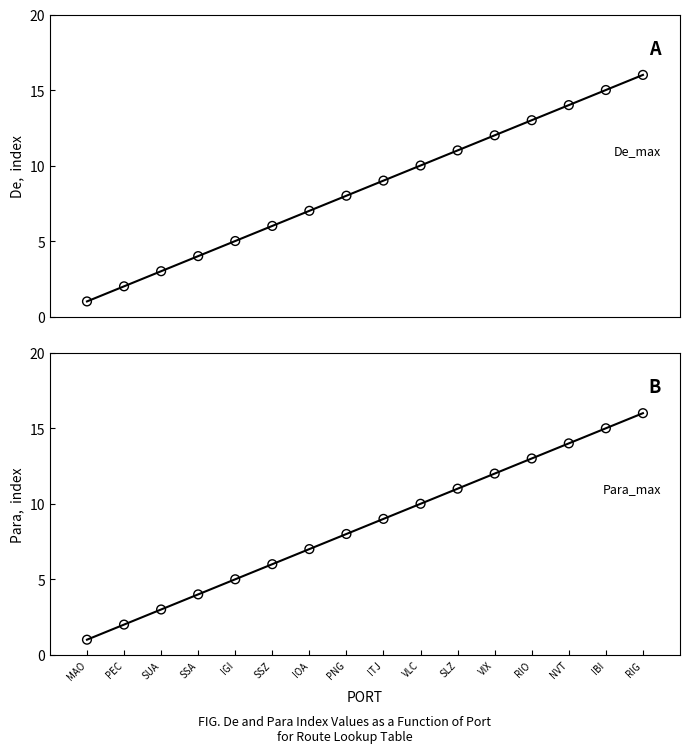

At how many categories does at least one series exceed 13?

3